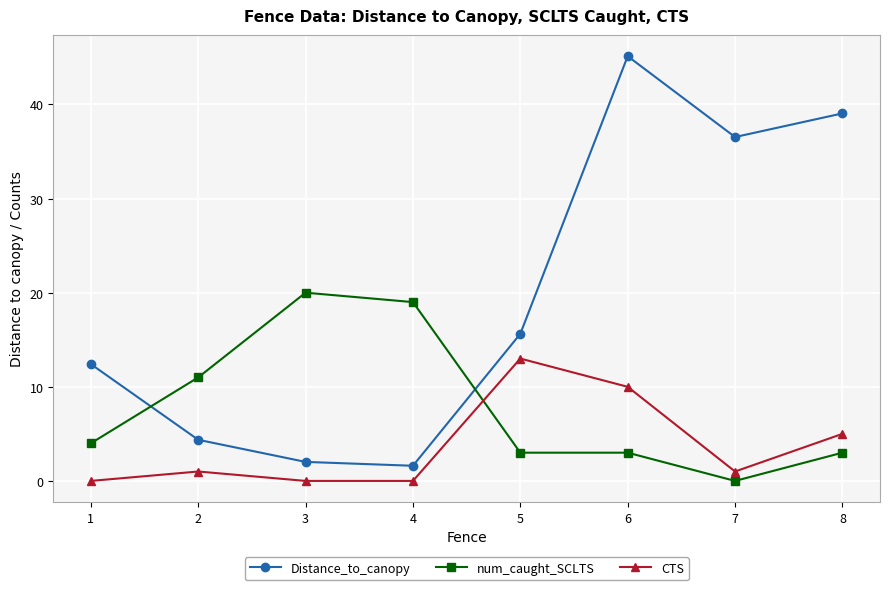

After their last crossing, which series has the higher values: num_caught_SCLTS or Distance_to_canopy?

Distance_to_canopy